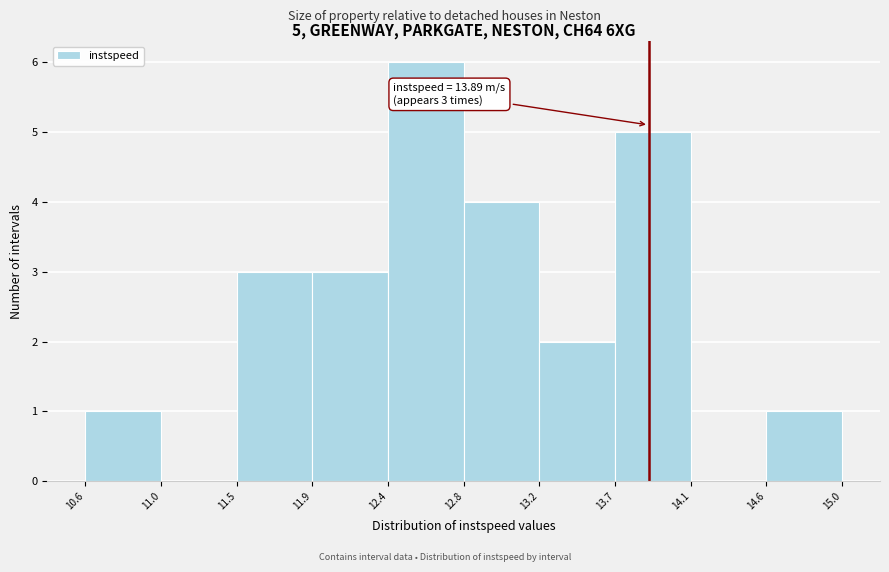

Which range on the x-axis has the tallest bar?

12.4 to 12.8